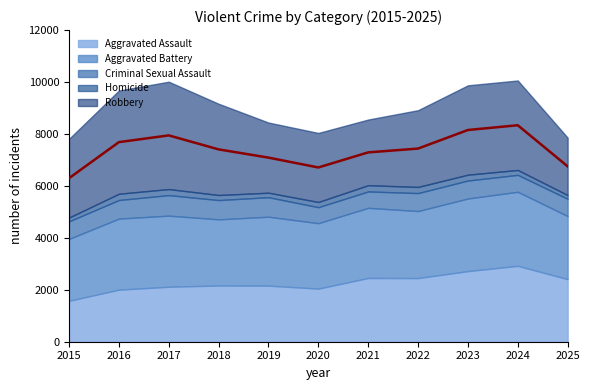

What is the difference between the second highest and second lowest values in the Homicide series?

96